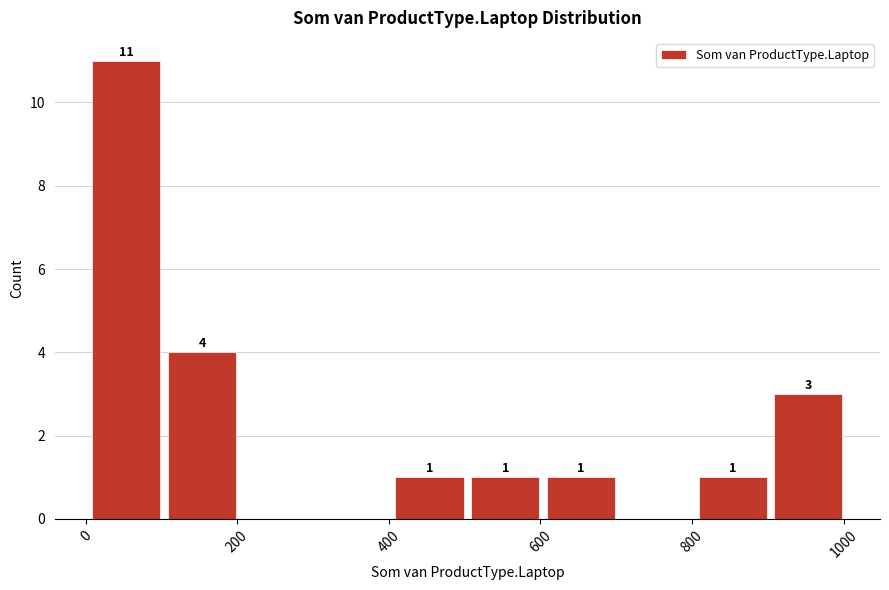

Over which range of the x-axis is the bar tallest?

0 to 100